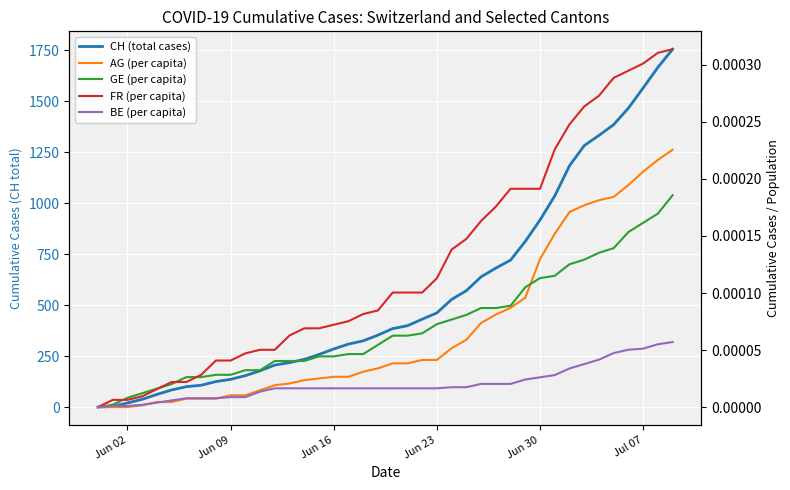

Count the number of categories in the chart.

40